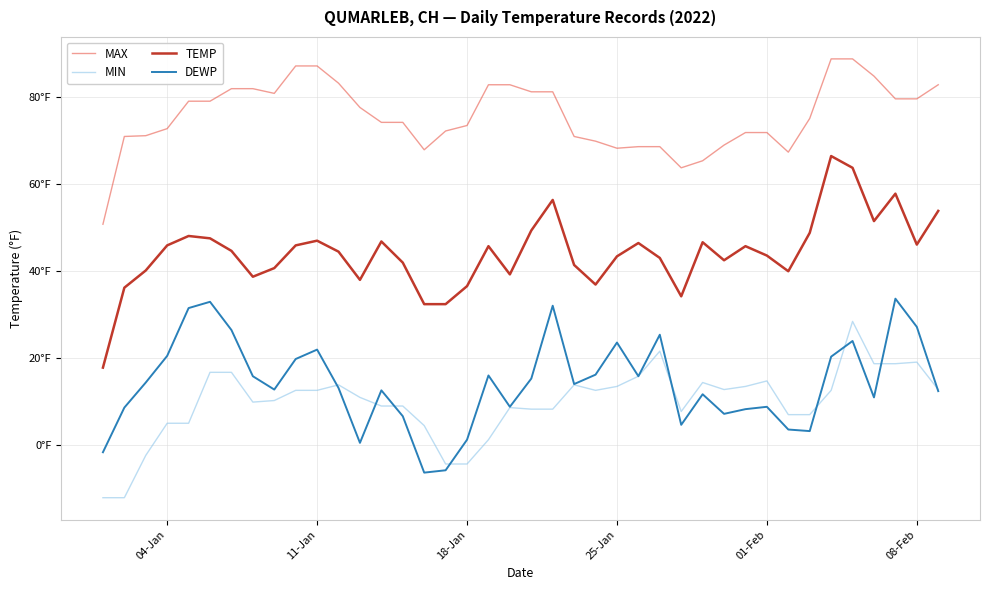

What are all the series names shown in the legend?

MAX, MIN, TEMP, DEWP